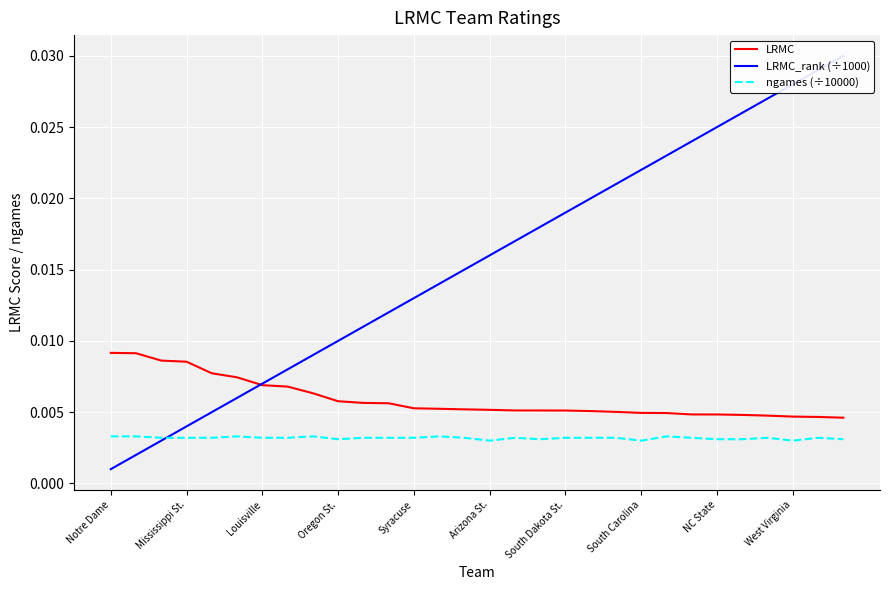

True or false: LRMC_rank (÷1000) has a value of 0.0 at 25.

True